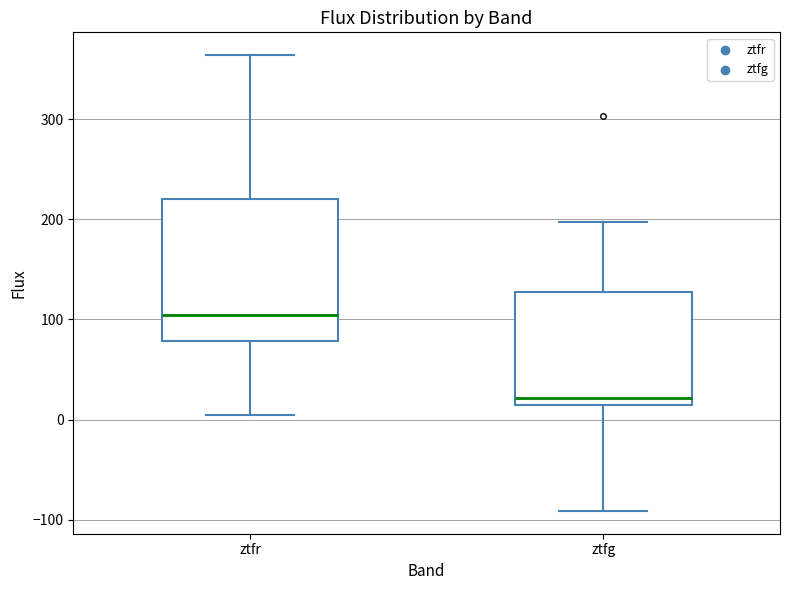

Which box's median line is the highest?

ztfr